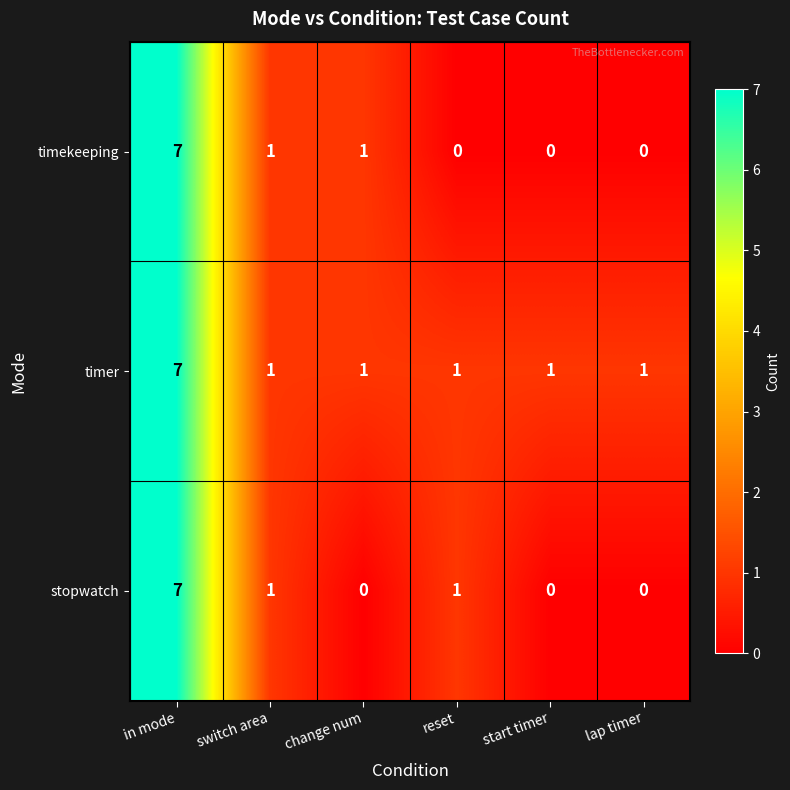

What is the difference between the maximum and minimum values in the stopwatch series?

7